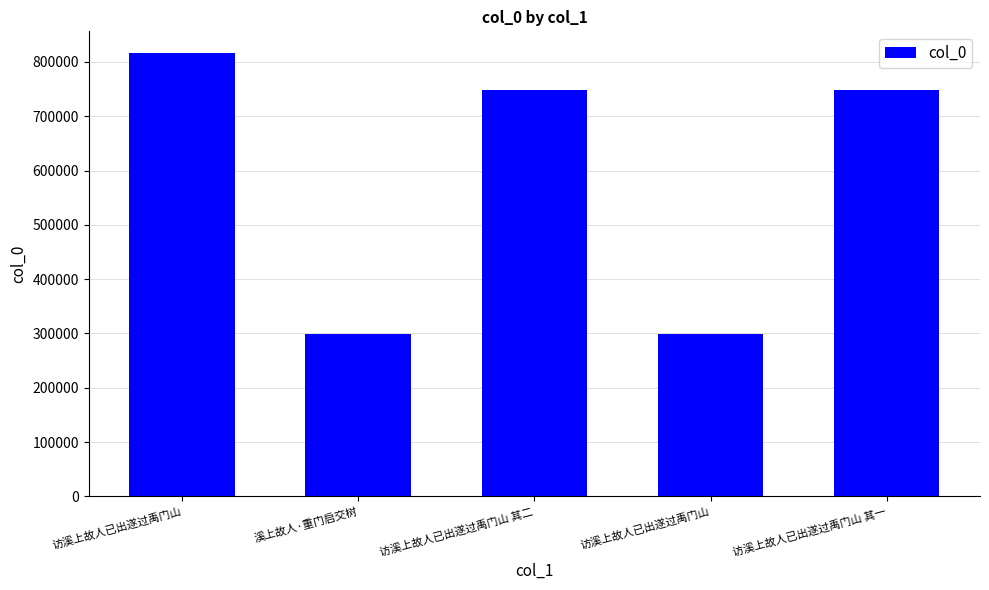

Reading right to left, extract all data points from this chart.

747454	298602	747455	298613	815615